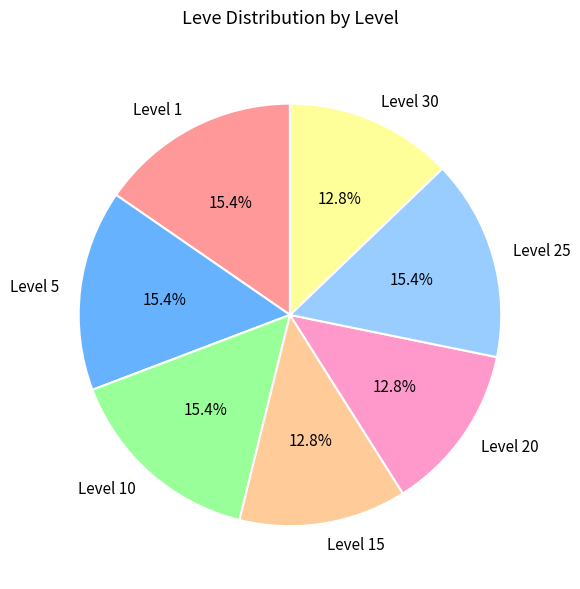

To the nearest percent, what is the difference between the Level 30 and Level 25 slice percentages?

3%